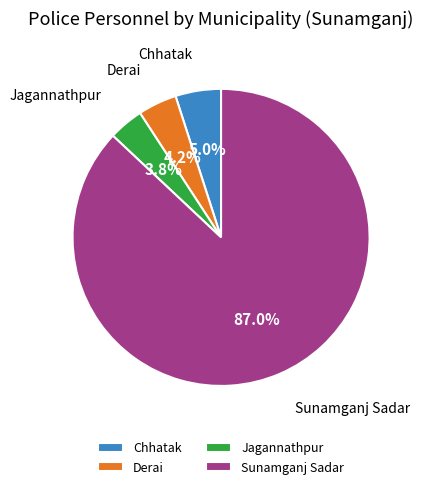

To the nearest percent, what is the combined percentage of Chhatak and Derai?

9%